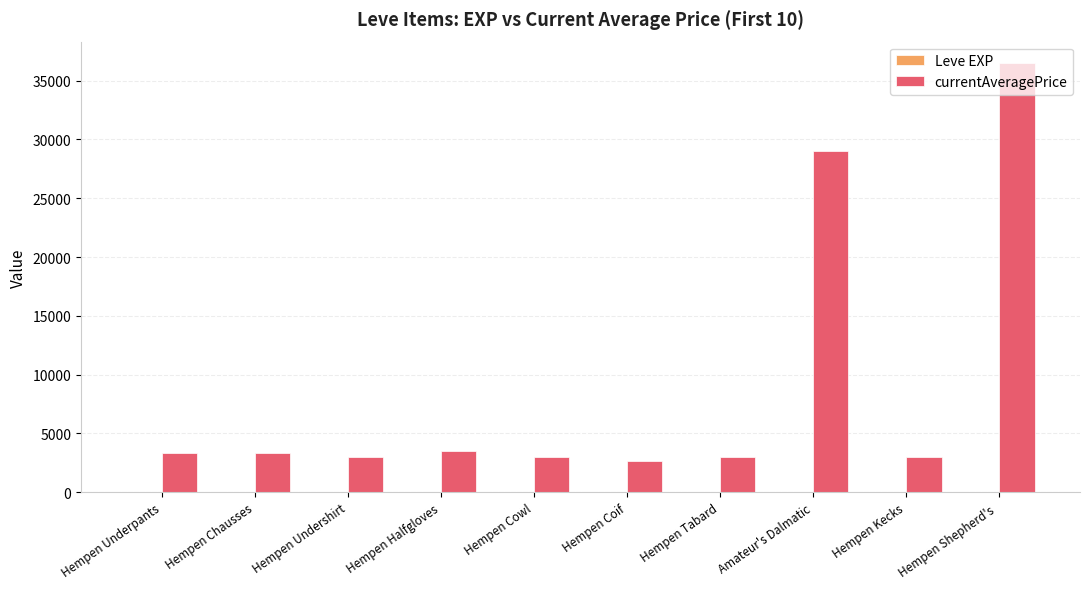

Between Hempen Tabard and Amateur's Dalmatic, which series saw the biggest shift?

currentAveragePrice